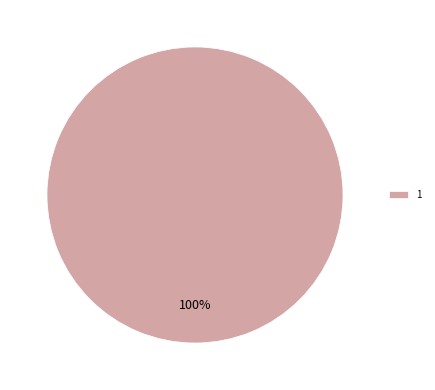

Does any single category account for the majority?

Yes